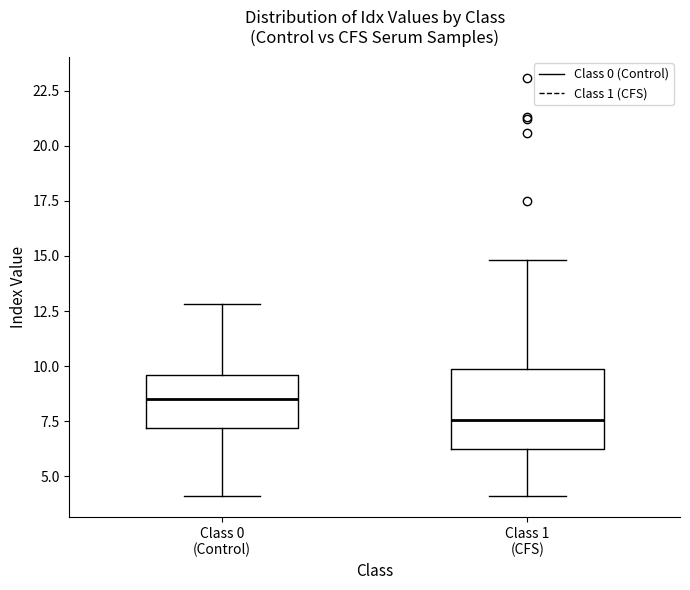

Where is the lower edge of the box for Class 1 (CFS) on the y-axis? The values are not printed on the chart, so give them approximately, as read against the axis.

6.0